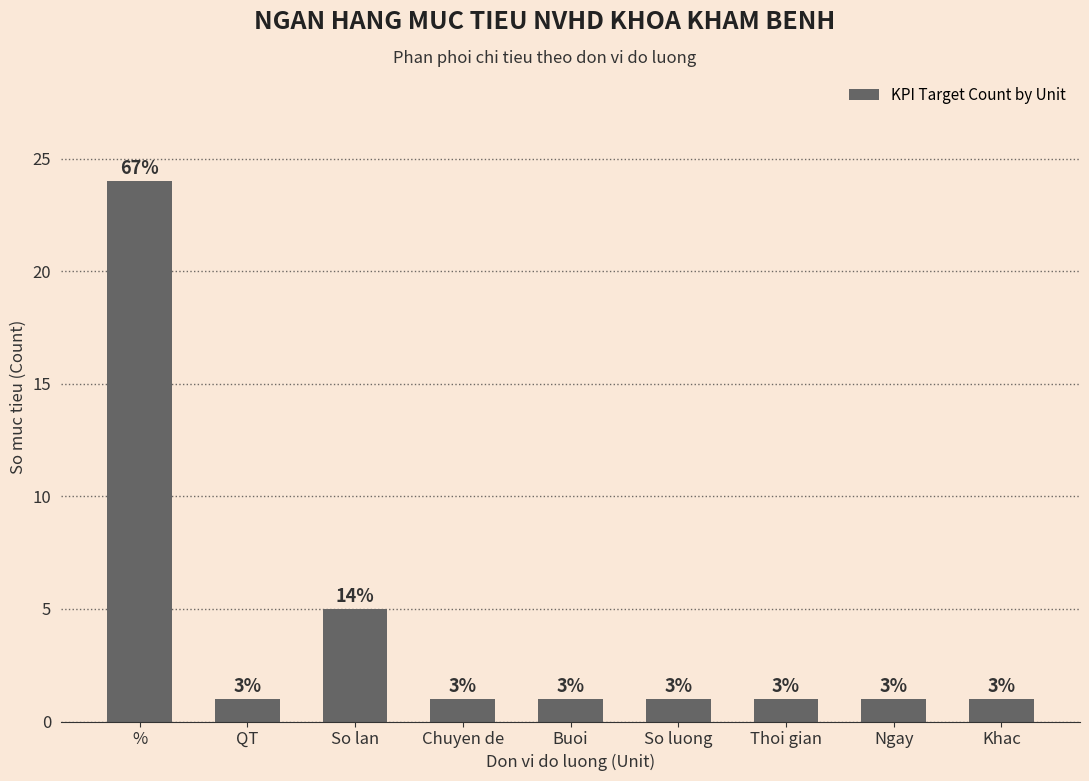

Does the chart contain any negative values?

No